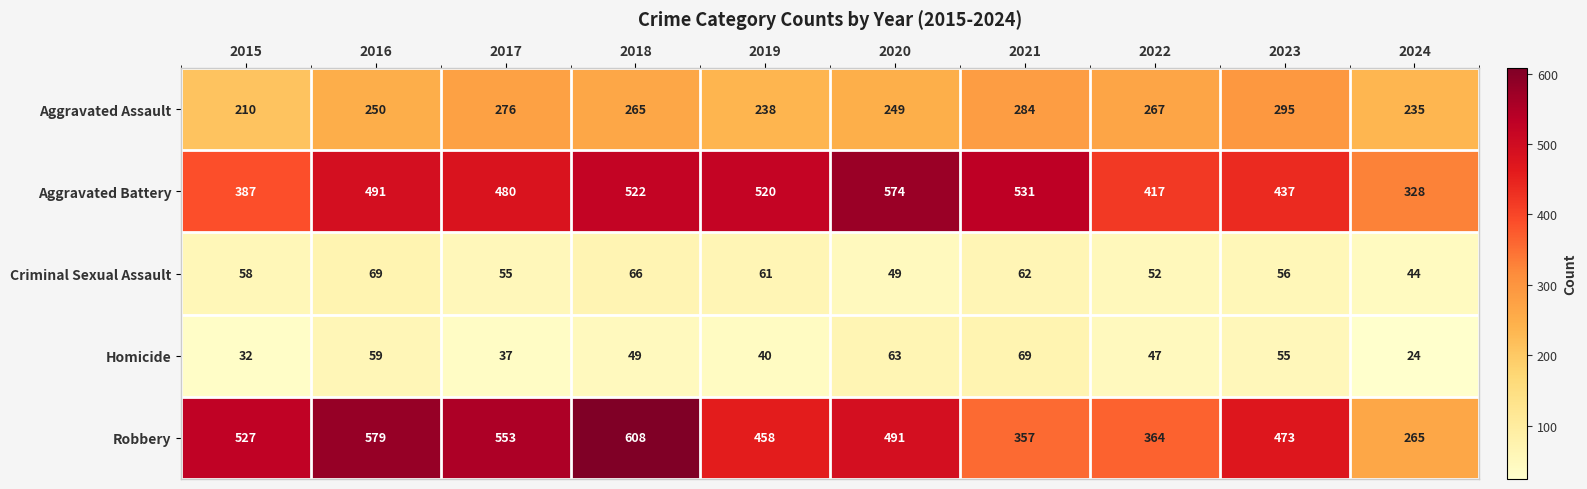

Between 2018 and 2024, which series saw the biggest shift?

Robbery